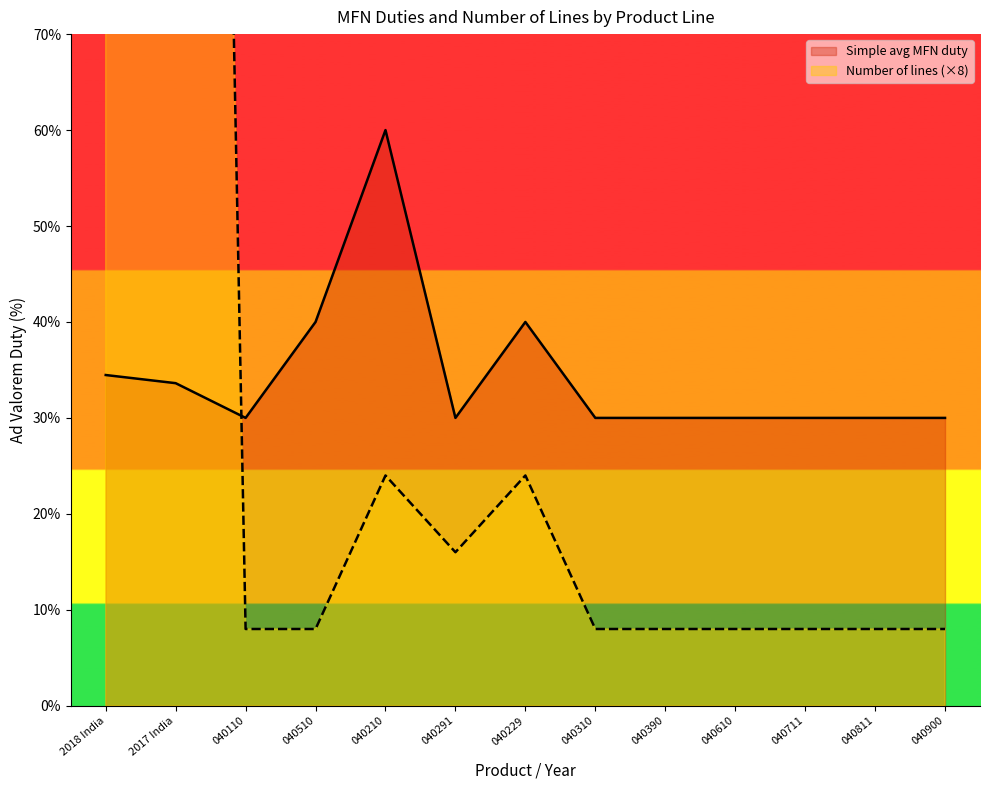

At 040110, list the series in order from largest to smallest.

Simple avg MFN duty, Number of lines